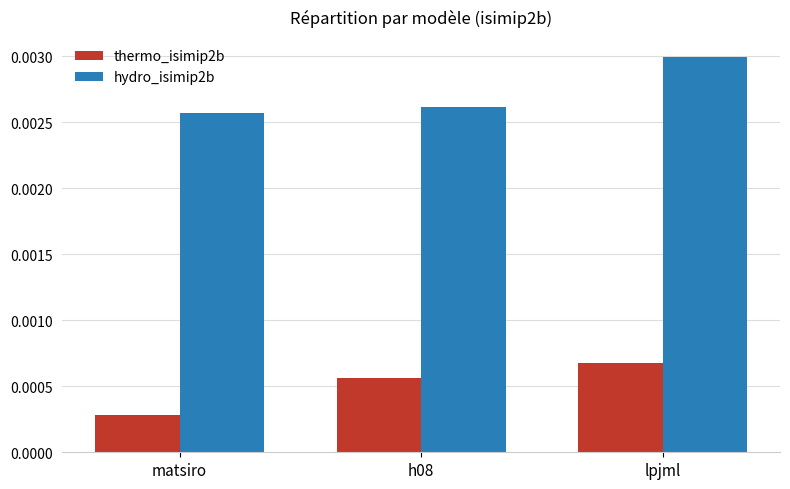

List the series in order of their peak value, lowest first.

thermo_isimip2b, hydro_isimip2b